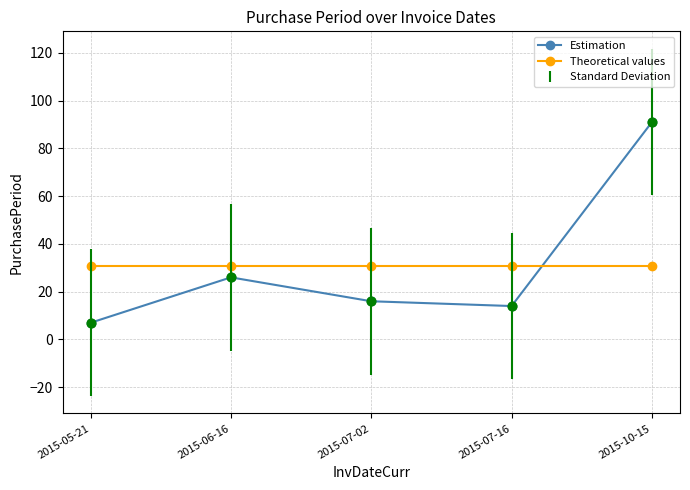

Is it true that Estimation equals 14.0 at 2015-07-16?

True